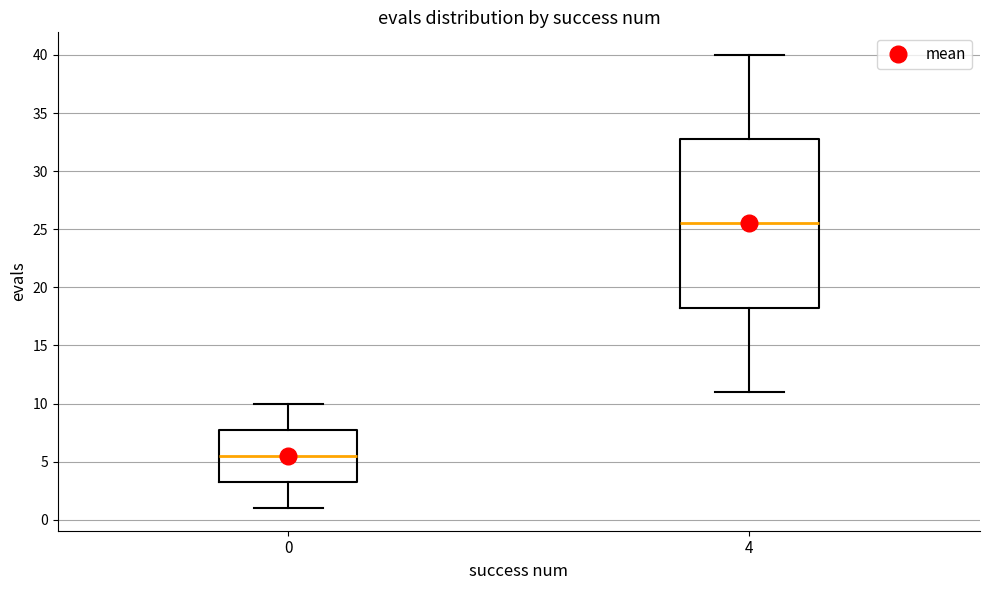

Comparing the boxes themselves (not the whiskers), which one is the tallest?

4